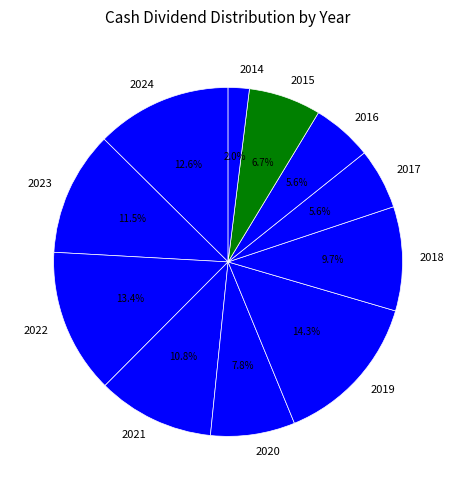

Which has a higher value, 2017 or 2022?

2022